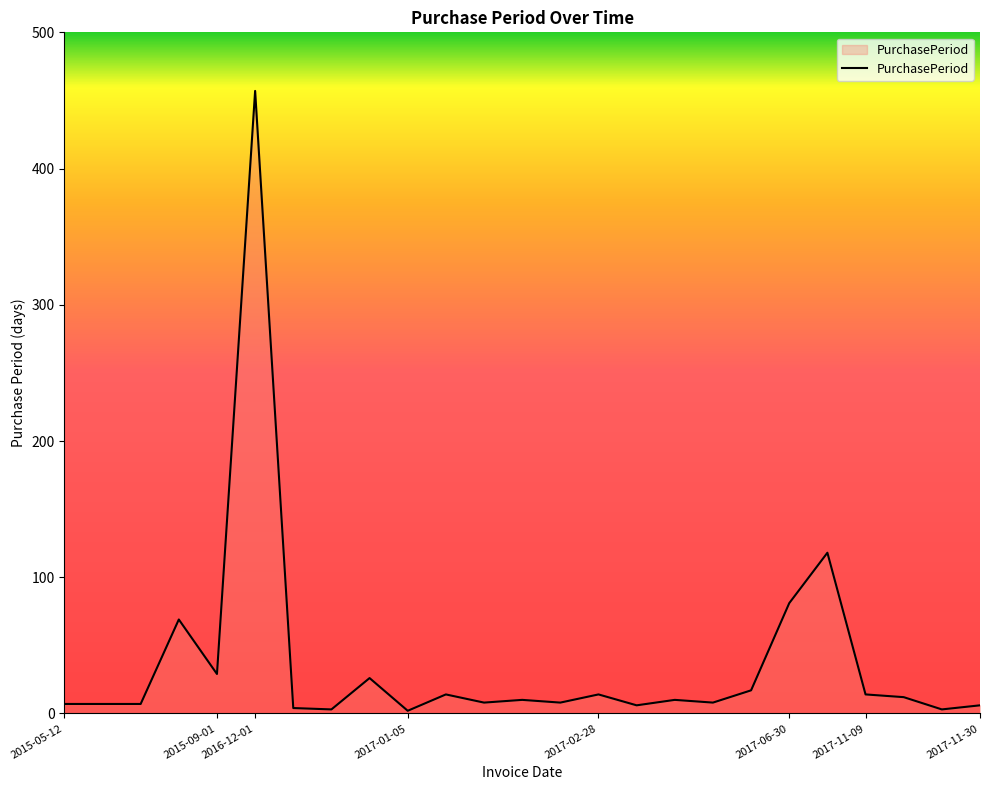

What is the greatest value displayed?

457